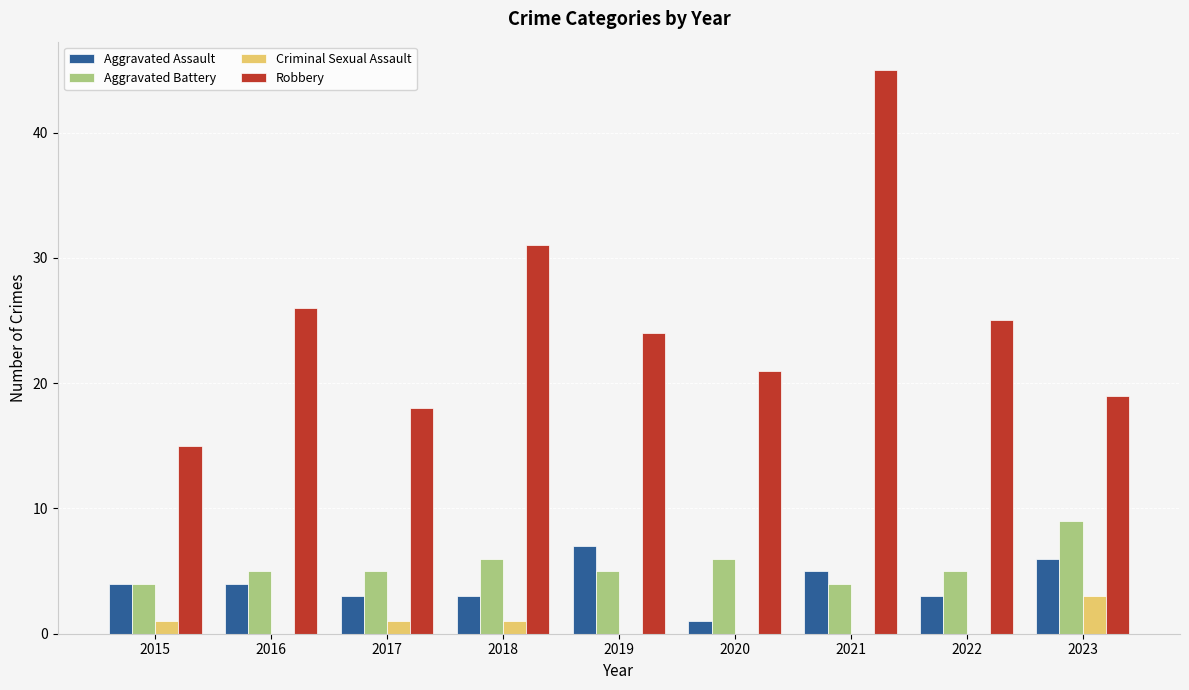

How many groups of bars are there?

9